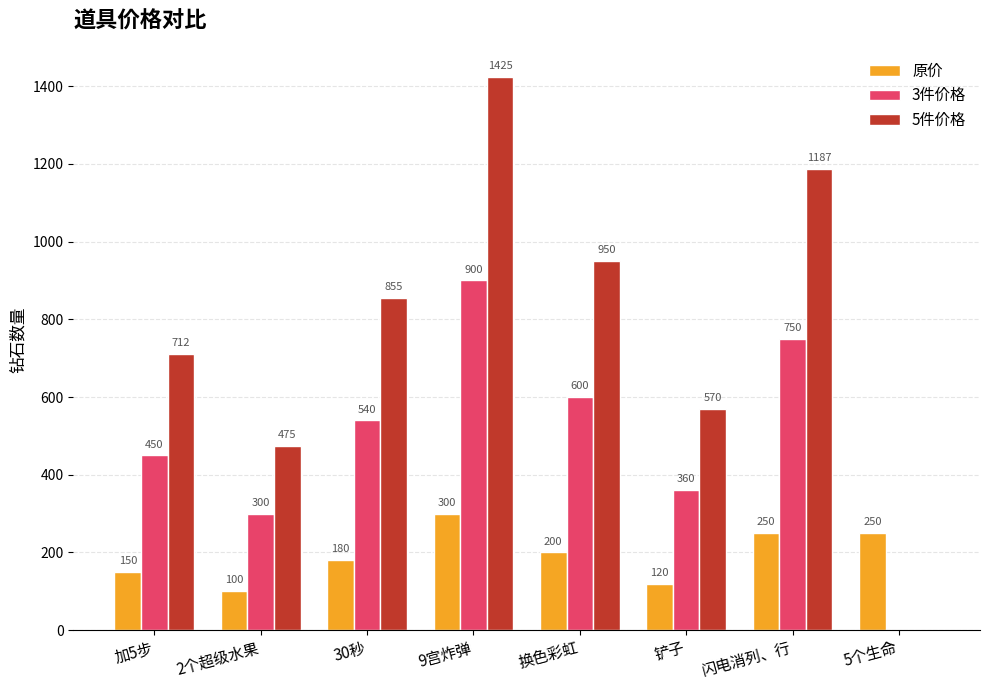

Count the number of categories in the chart.

8